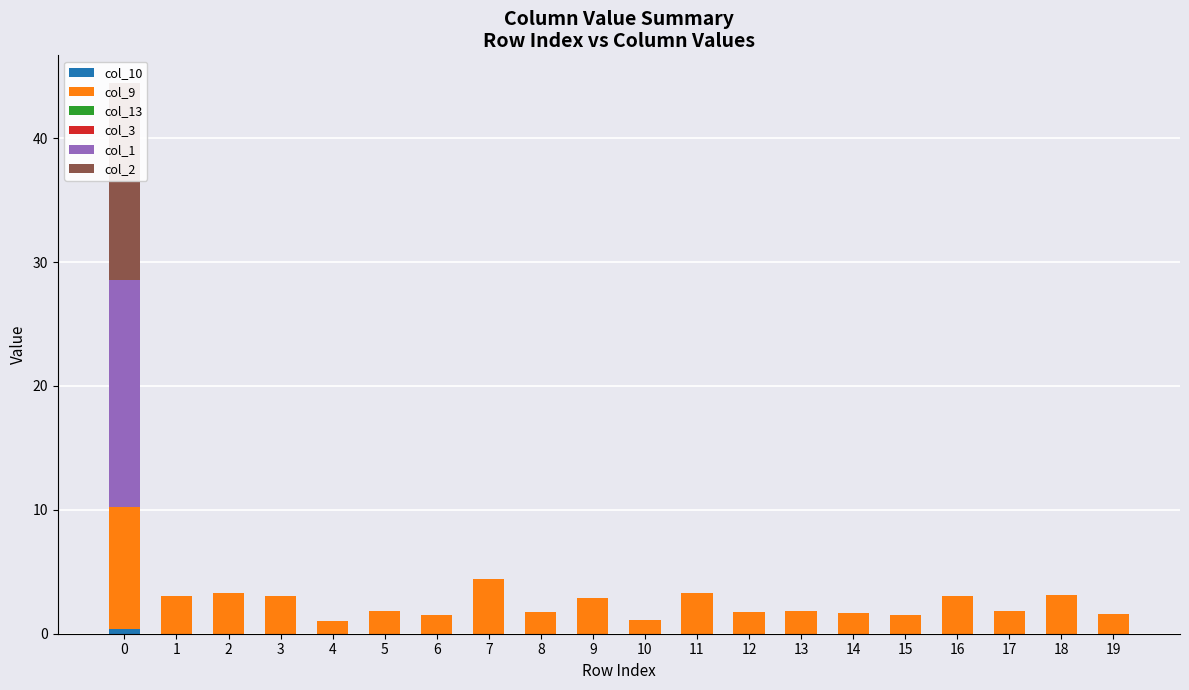

How many bars are there in total?

120